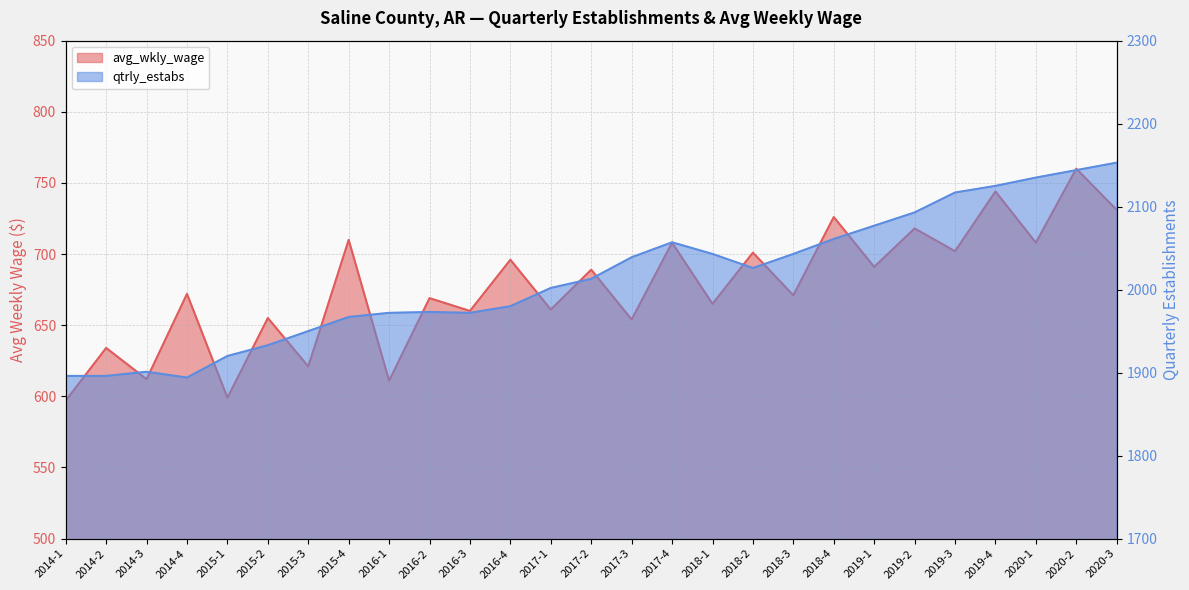

Where is qtrly_estabs nearest to the value 2023?

2018-2